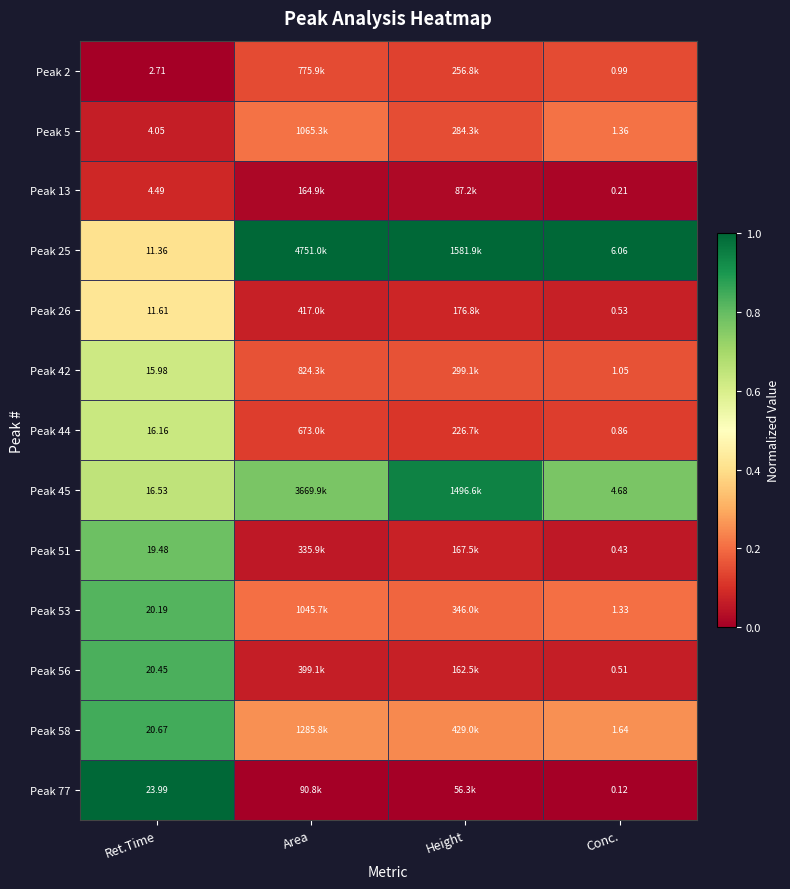

Is the value of Peak 56 at Ret.Time greater than the value of Peak 2 at Conc.?

Yes